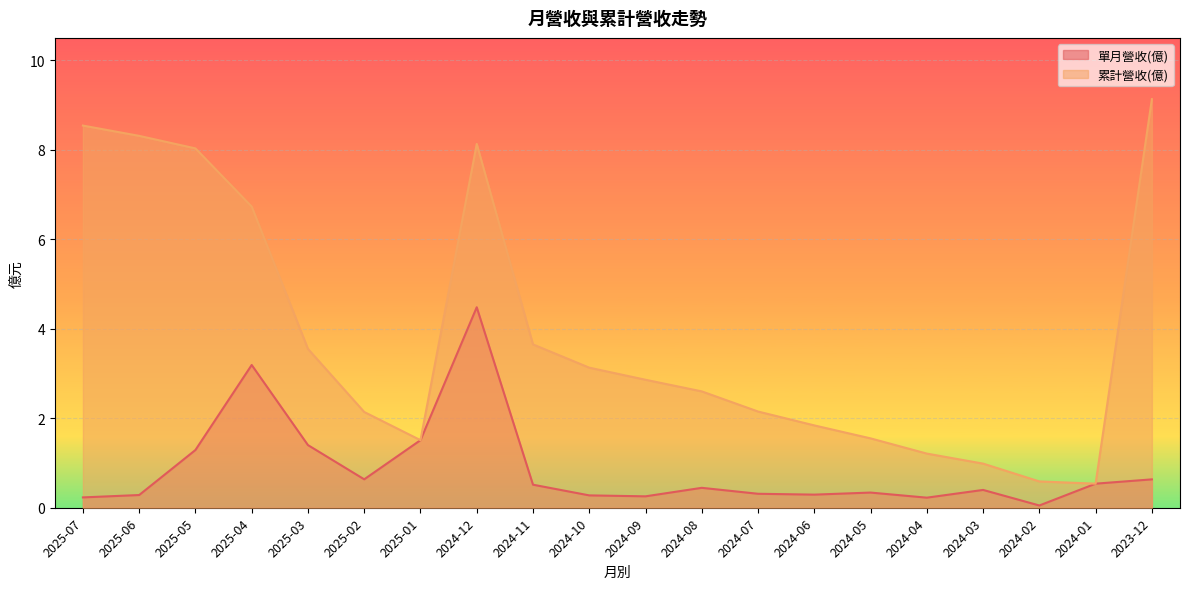

True or false: 累計營收(億) and 單月營收(億) intersect in this chart.

False